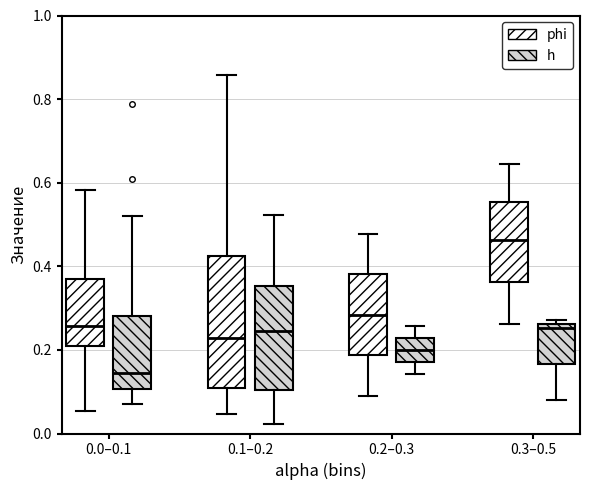

Which box is the tallest, from its lower edge to its upper edge?

0.1–0.2 (phi)